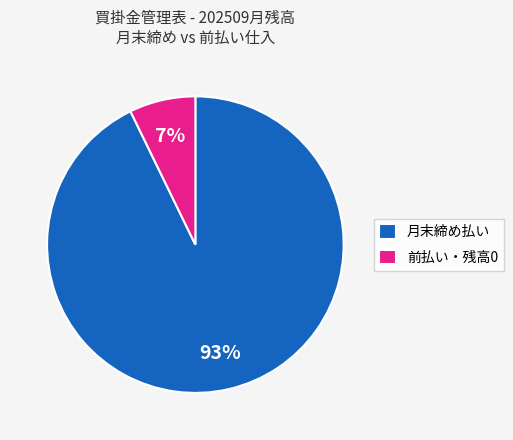

How many segments does this pie chart have?

2